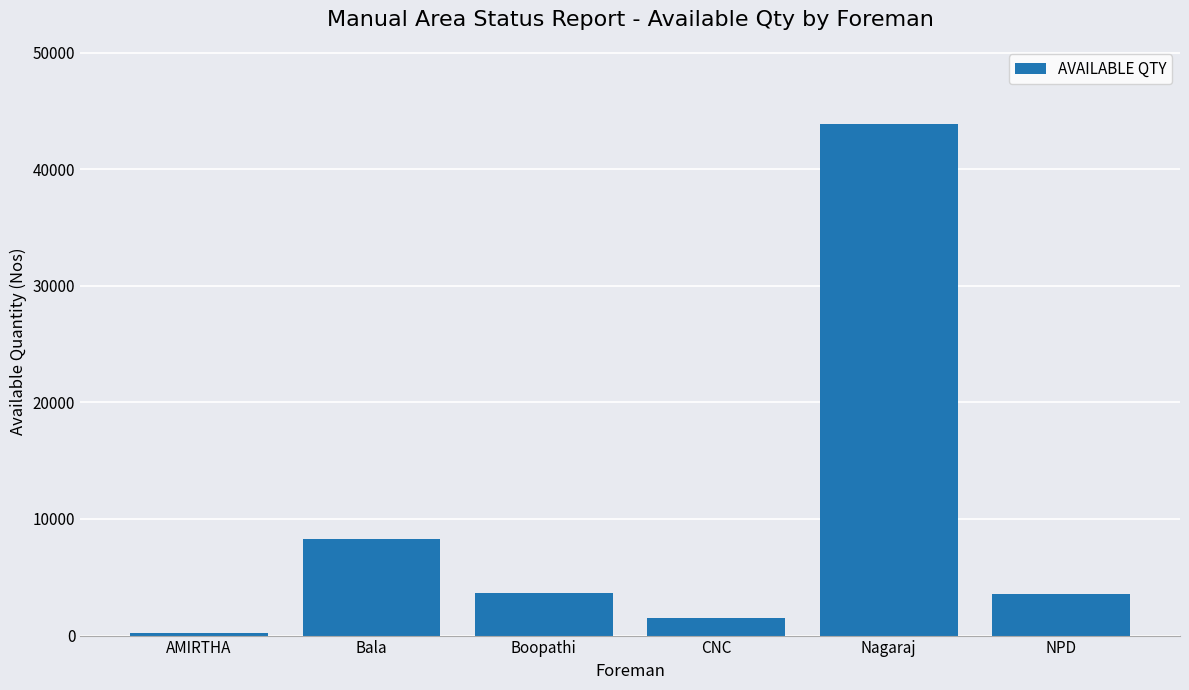

Does the chart contain any negative values?

No